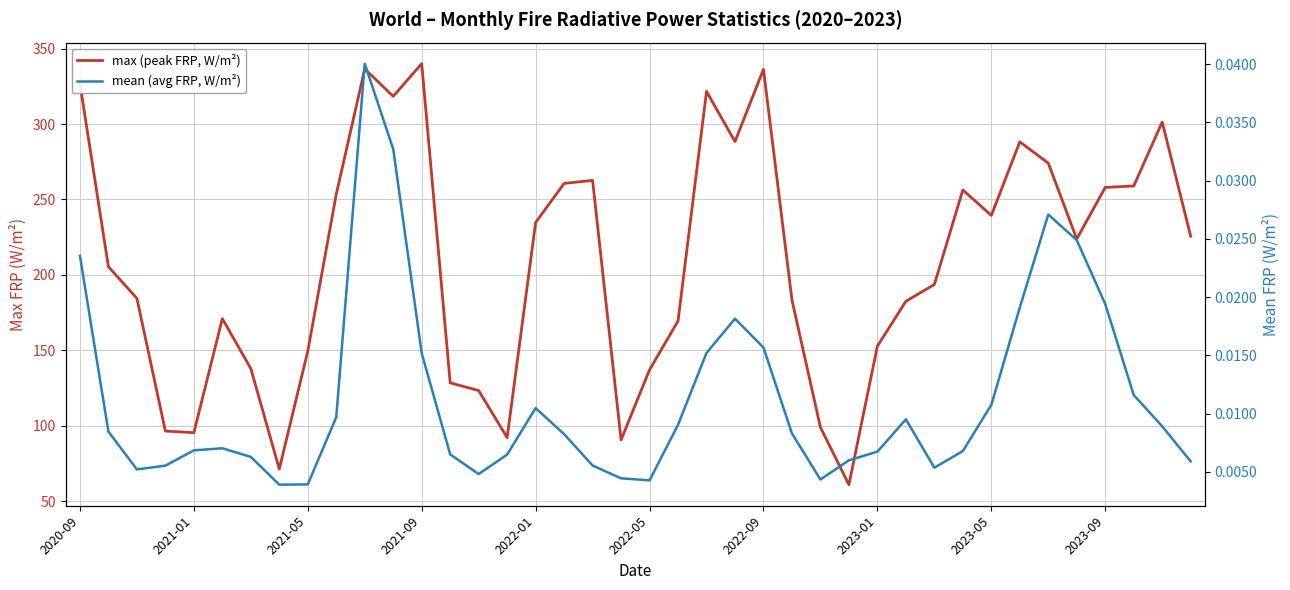

True or false: max (peak FRP, W/m²) and mean (avg FRP, W/m²) cross at least once.

False